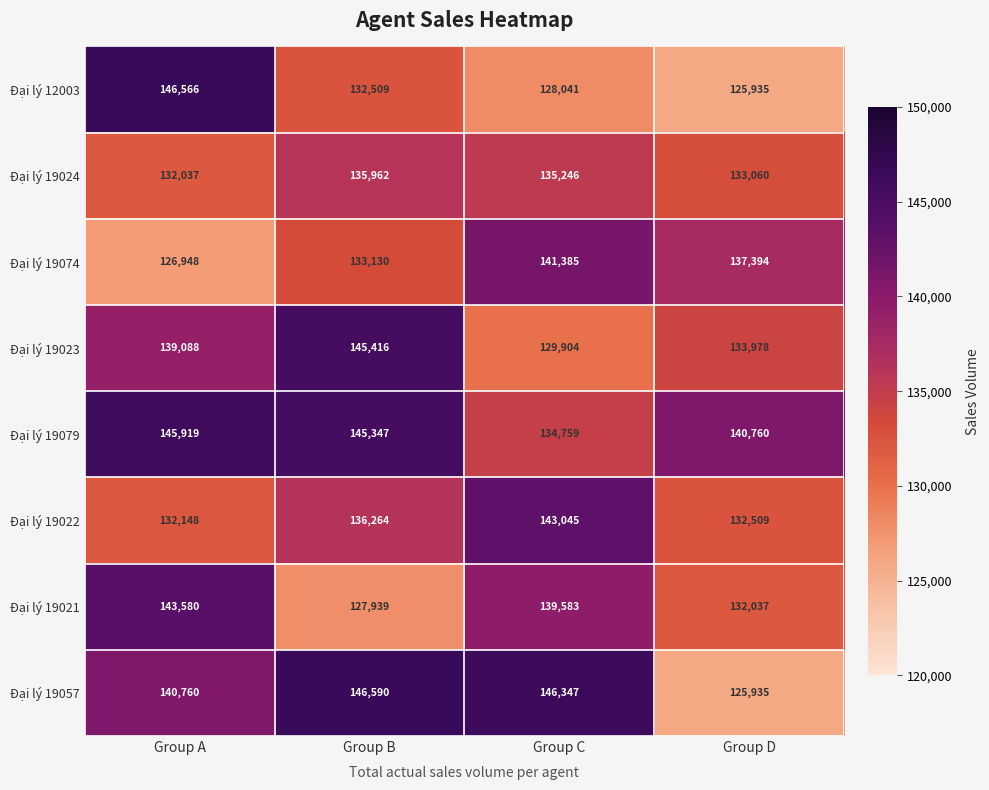

At which category is the sum across all series the highest?

Group A